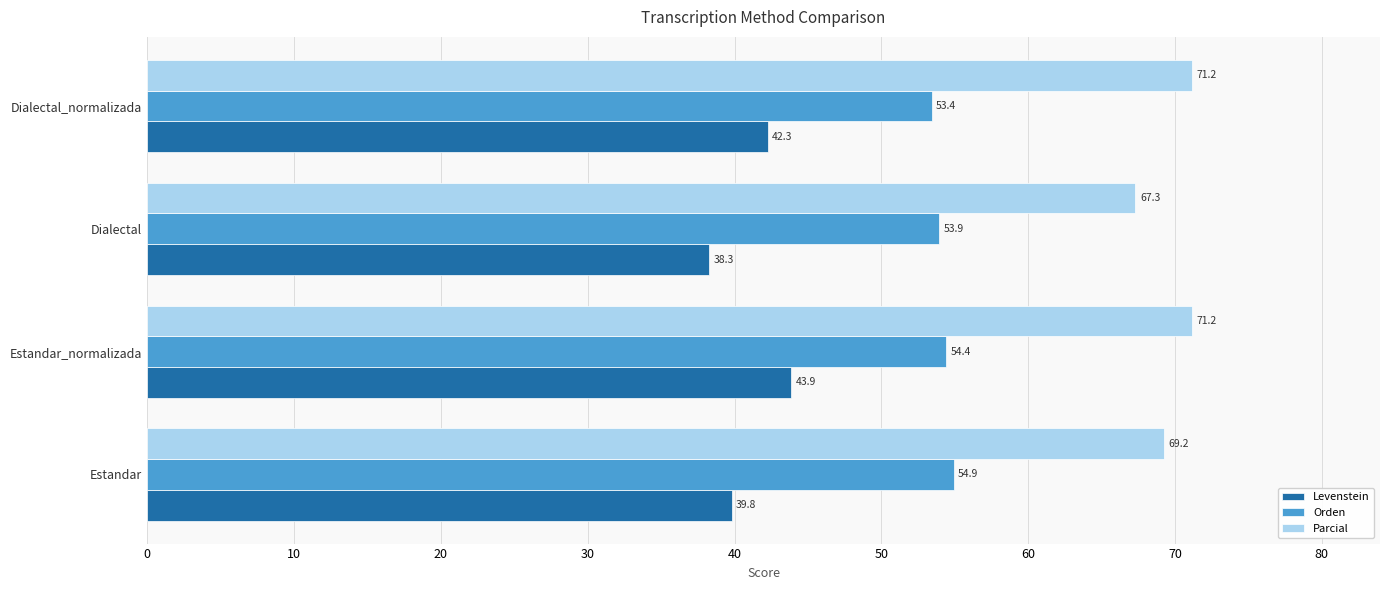

At Estandar_normalizada, list the series in order from smallest to largest.

Levenstein, Orden, Parcial